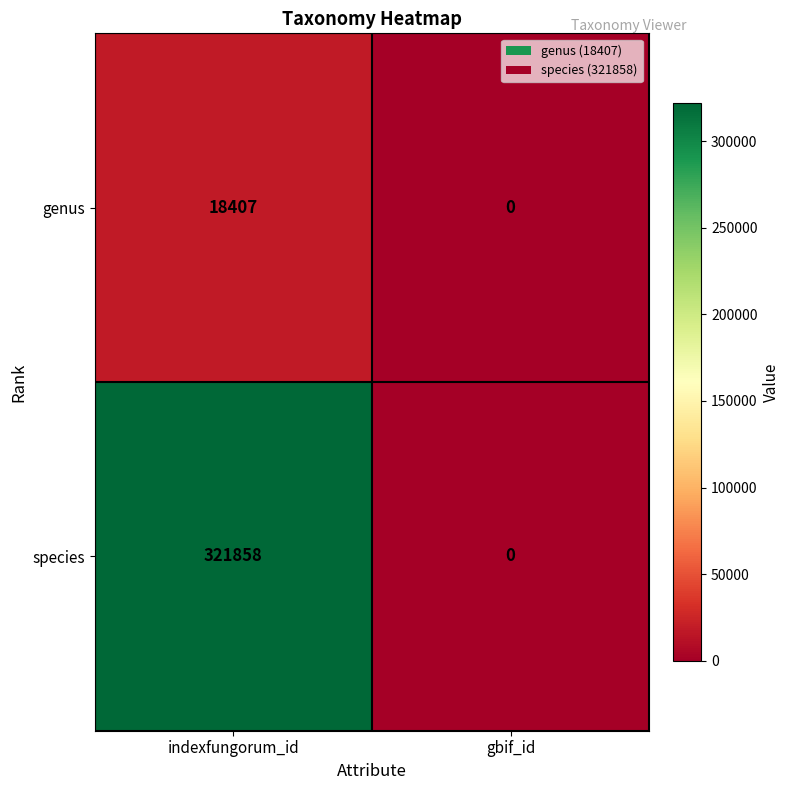

At which category is the sum across all series the highest?

indexfungorum_id